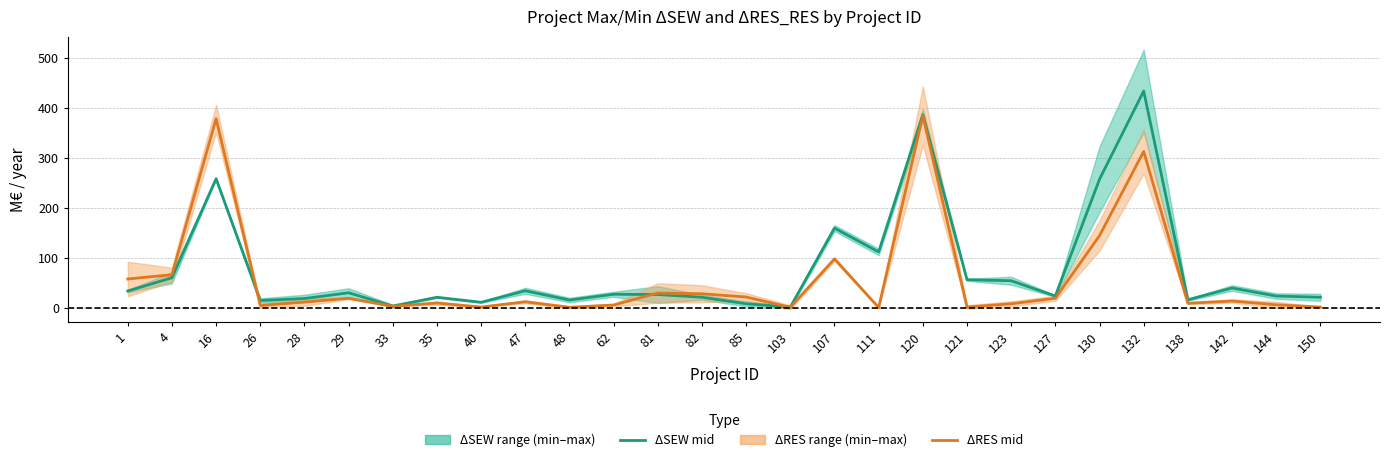

The value of ΔRES mid at 142 is 5.3. True or false?

False